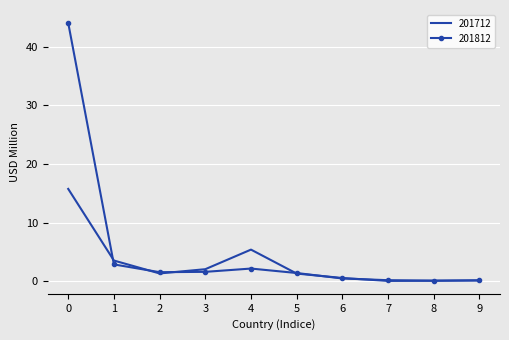

At which label does 201712 first exceed 1?

0